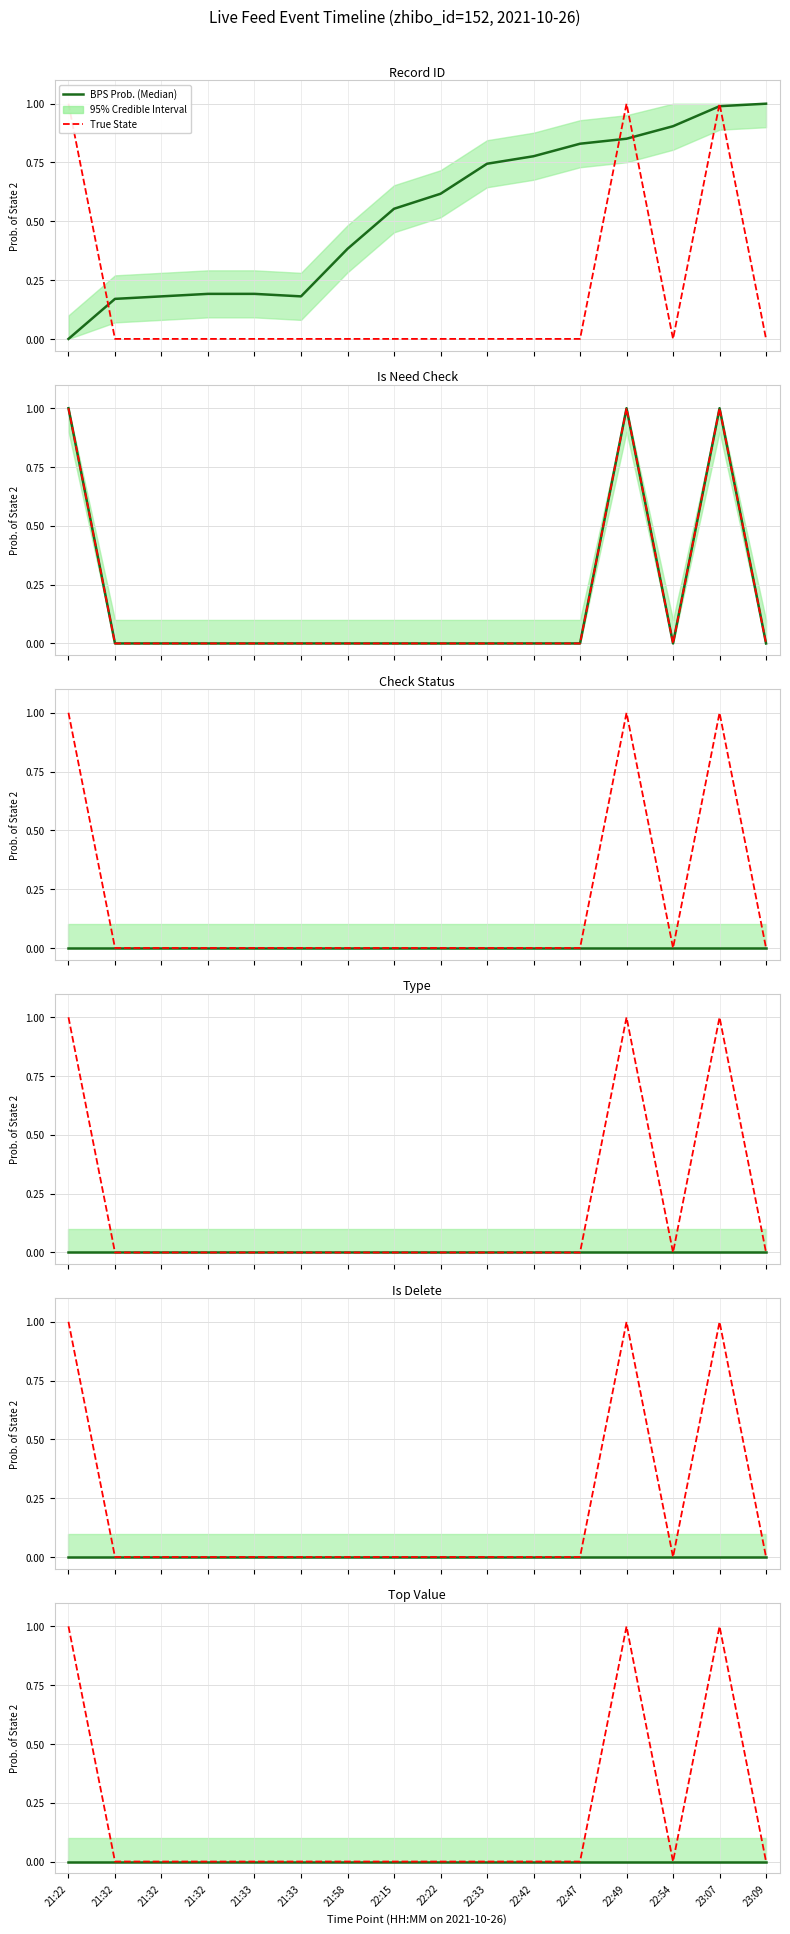

What is the difference between the maximum and second lowest values in the True State series?

1